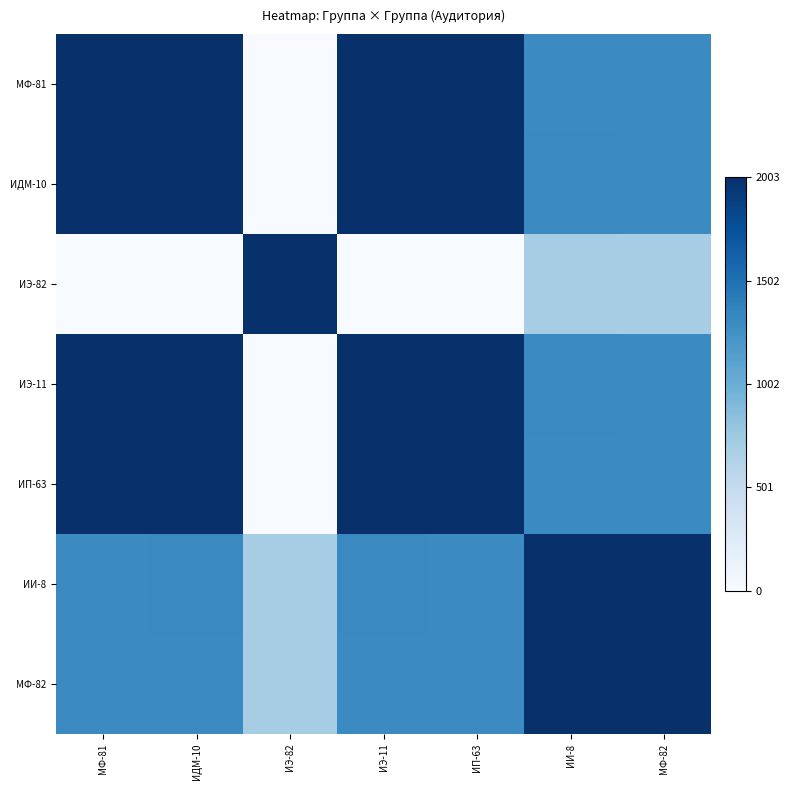

Count the number of data series in this chart.

7